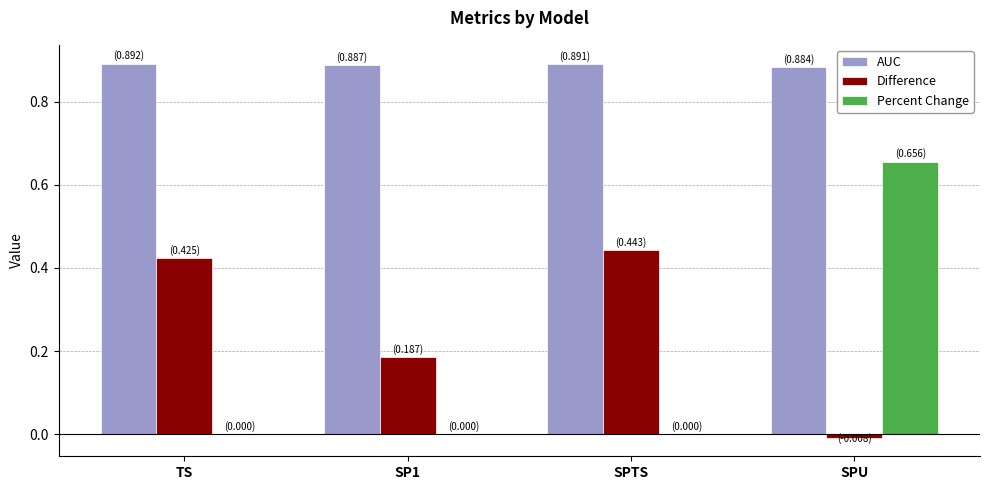

True or false: AUC has a value of 0.9 at SPU.

True